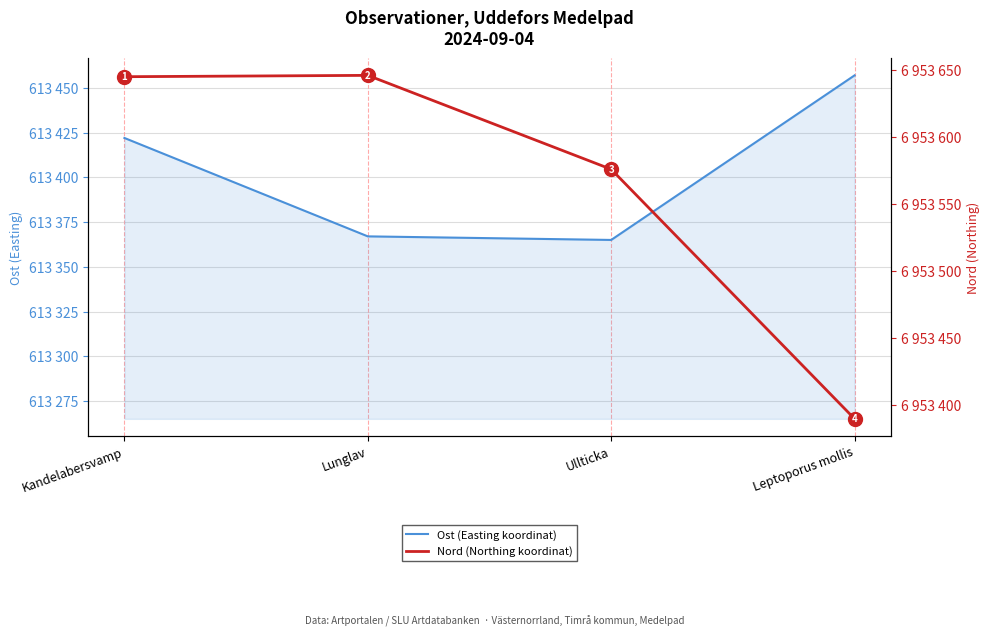

How many values in the Ost (Easting koordinat) series exceed 613422?

1